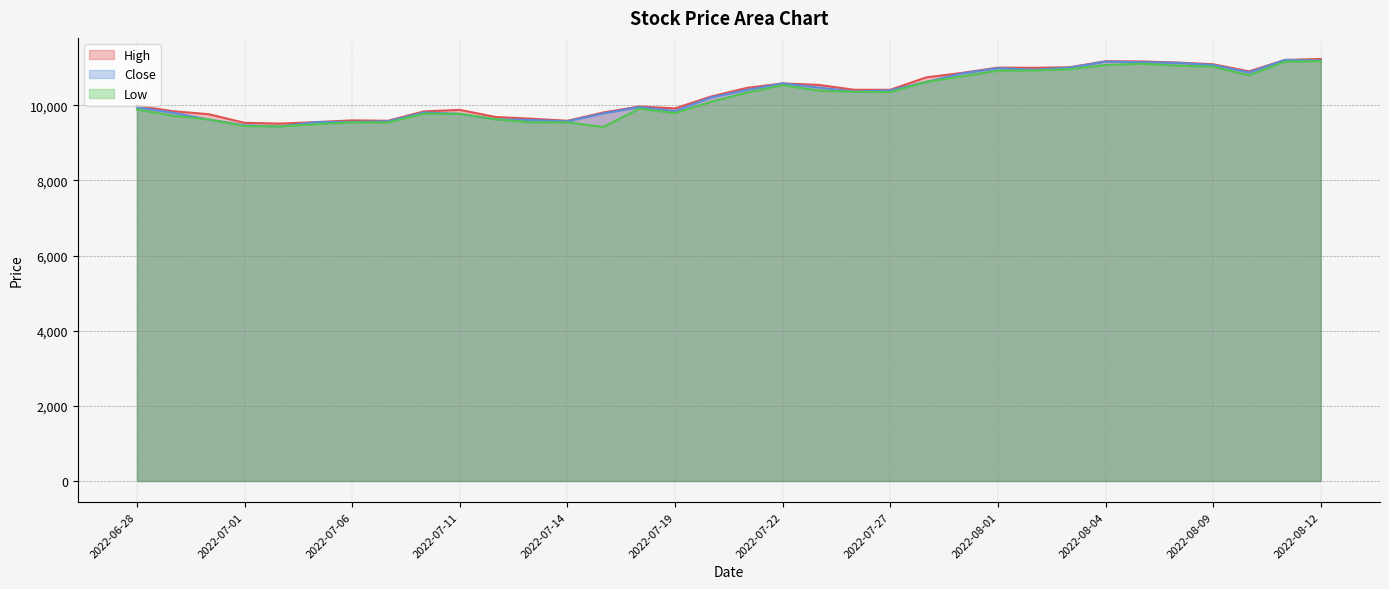

What is the spread (max minus min) of values at 2022-08-08?

80